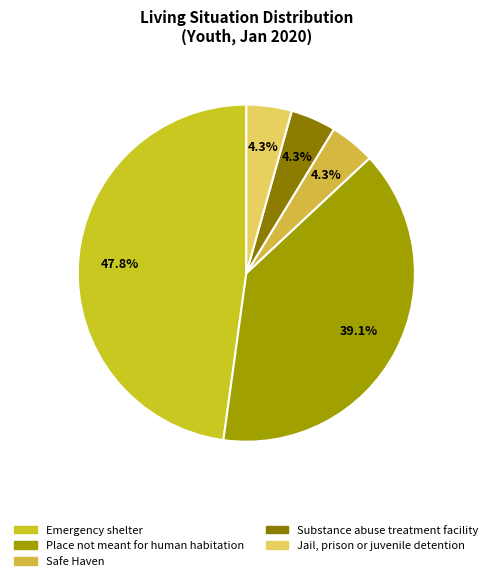

Rank the categories by value from highest to lowest.

Emergency shelter, Place not meant for human habitation, Safe Haven, Substance abuse treatment facility, Jail, prison or juvenile detention